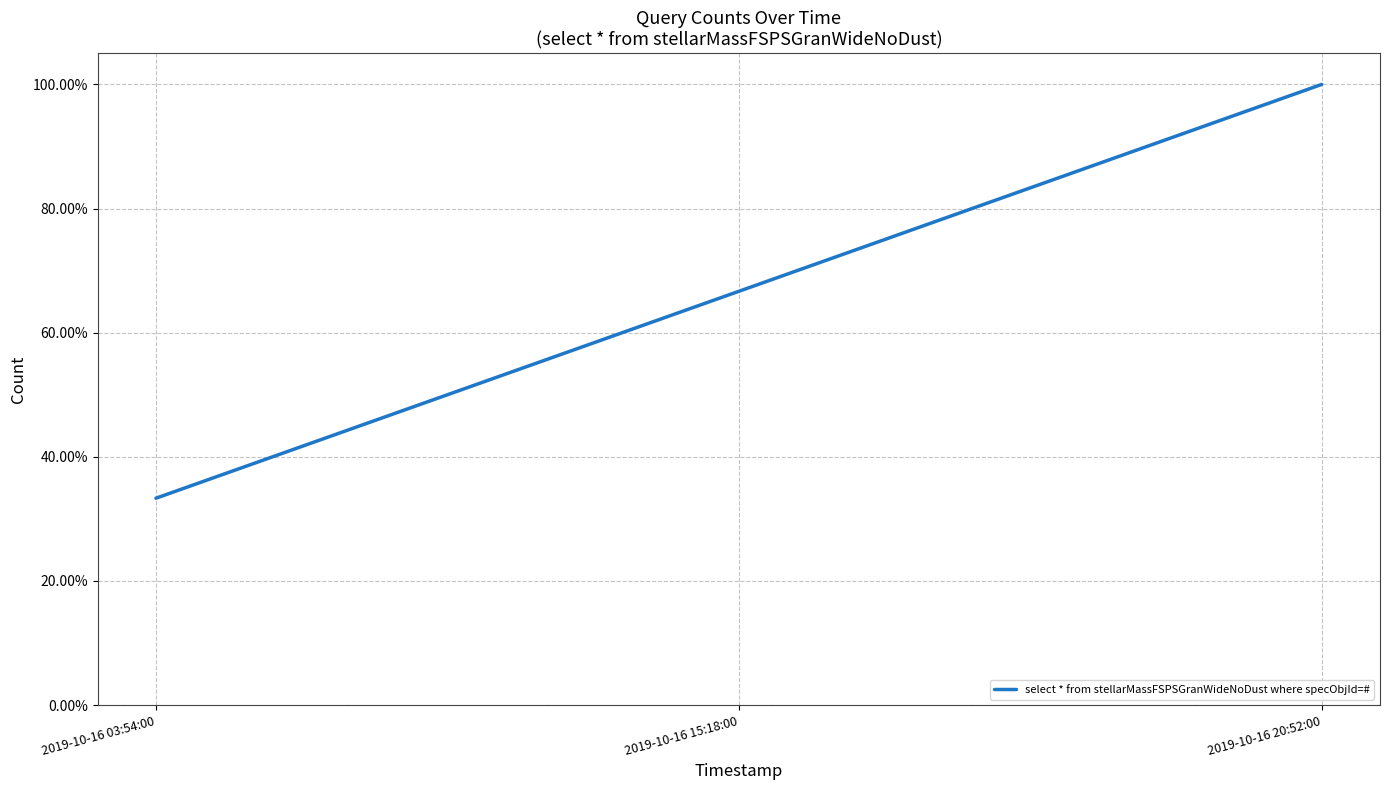

Read the value at 2019-10-16 03:54:00.

0.3